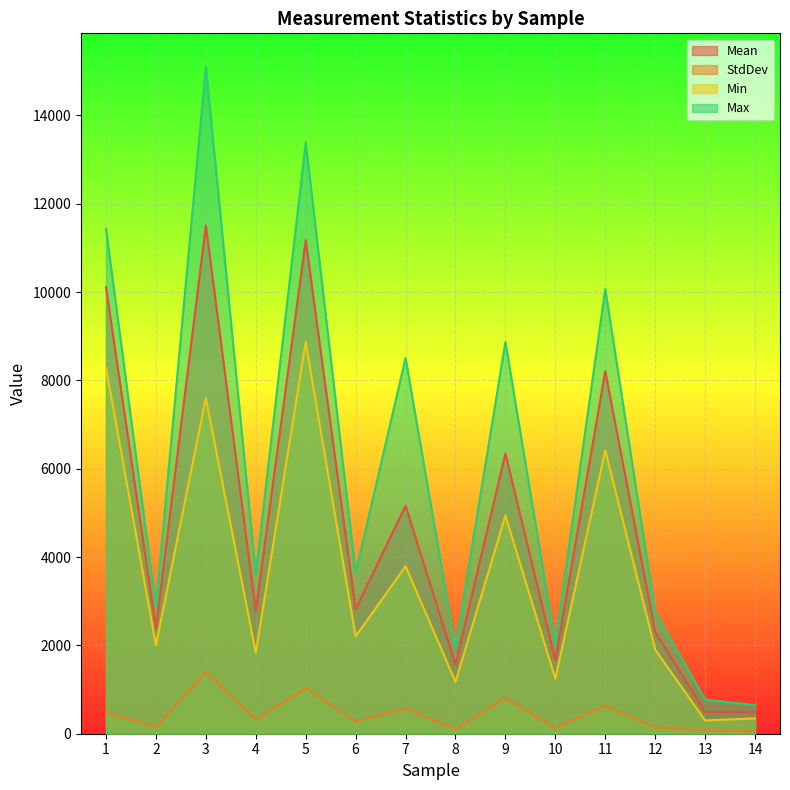

What is the minimum value shown in the chart?

45.6